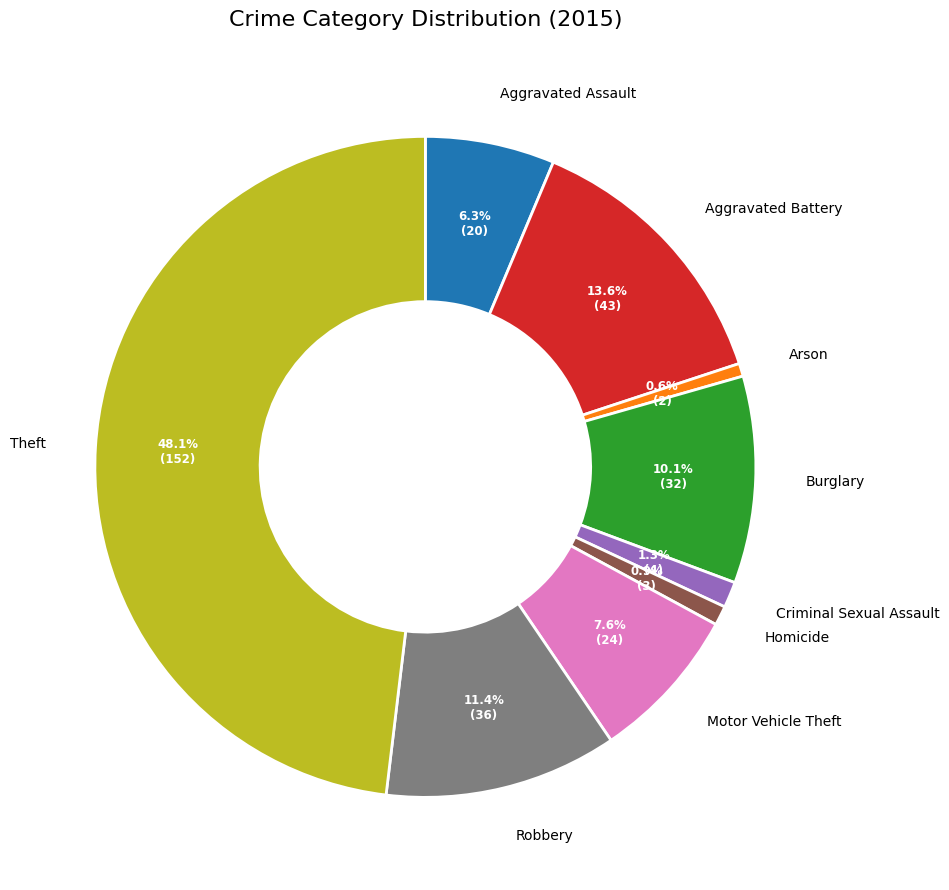

How many slices are in this pie chart?

9